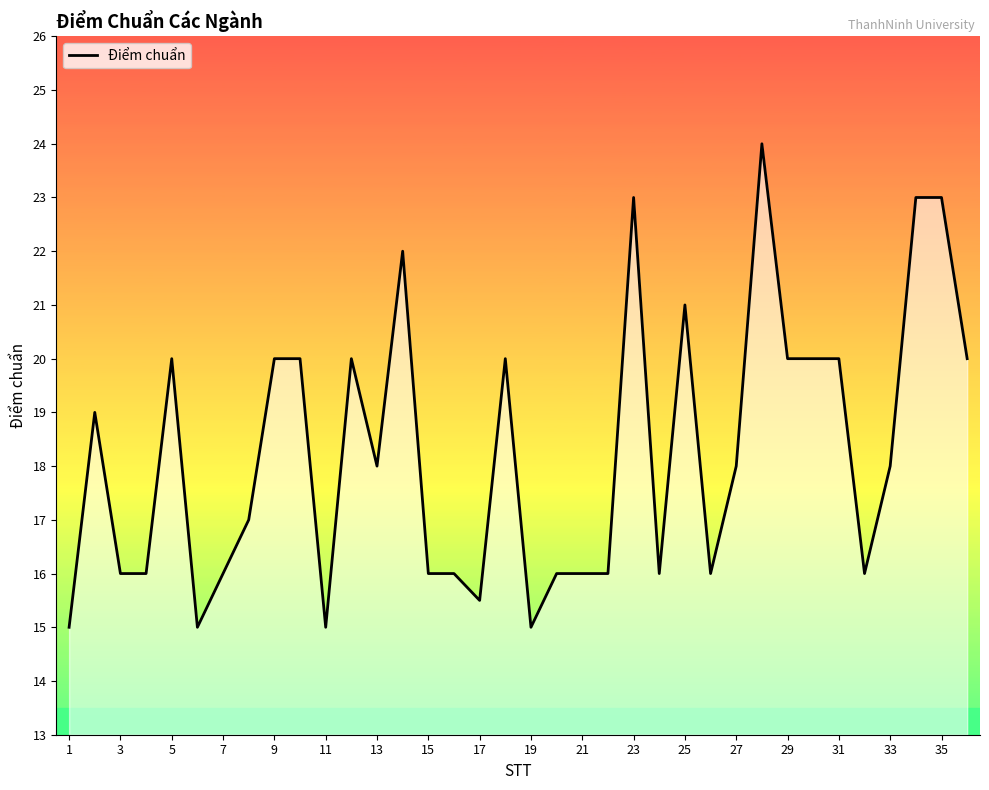

How many lines are shown in the chart?

1